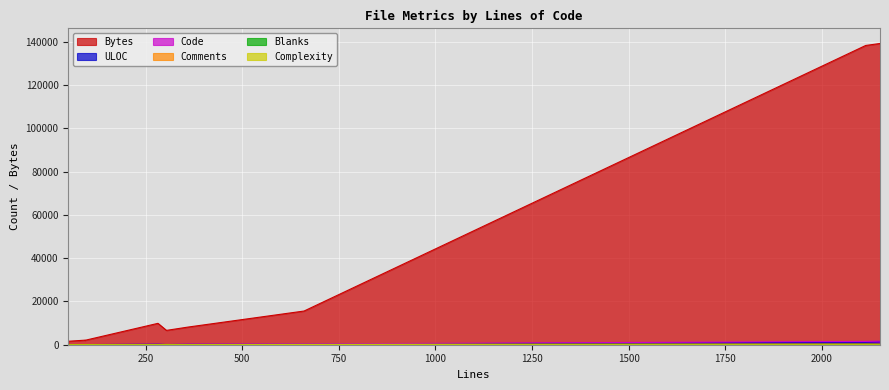

The Complexity series shows 4 at 304. True or false?

False